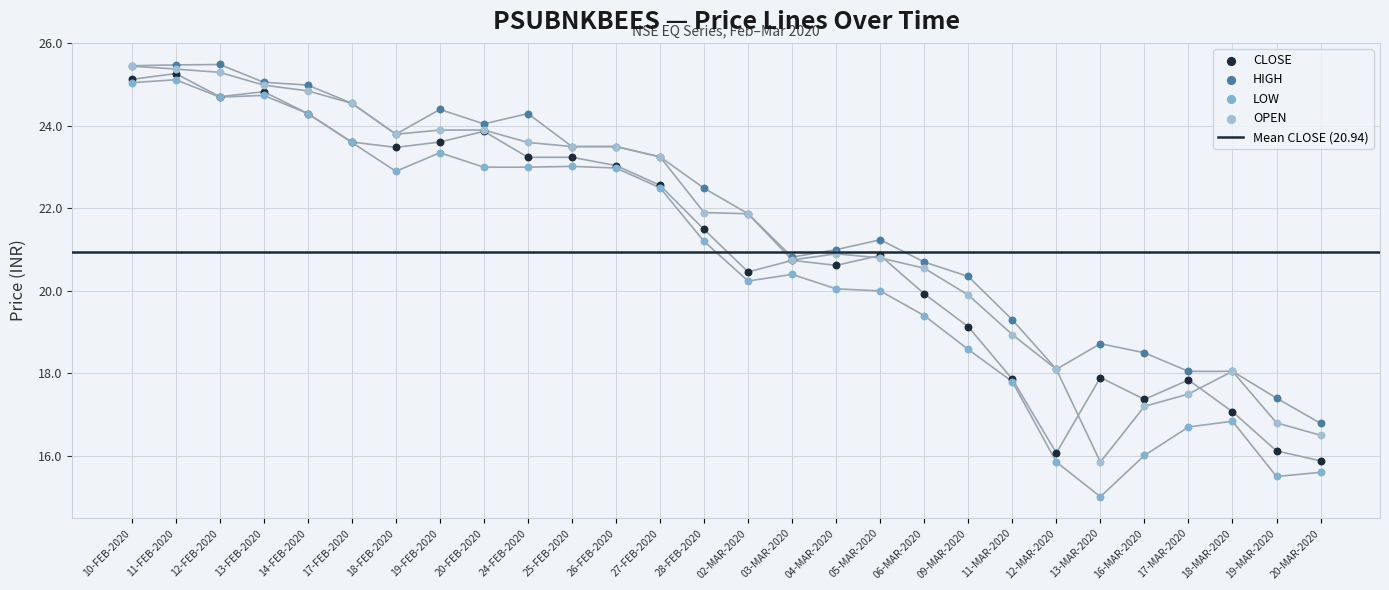

What are all the series names shown in the legend?

CLOSE, HIGH, LOW, OPEN